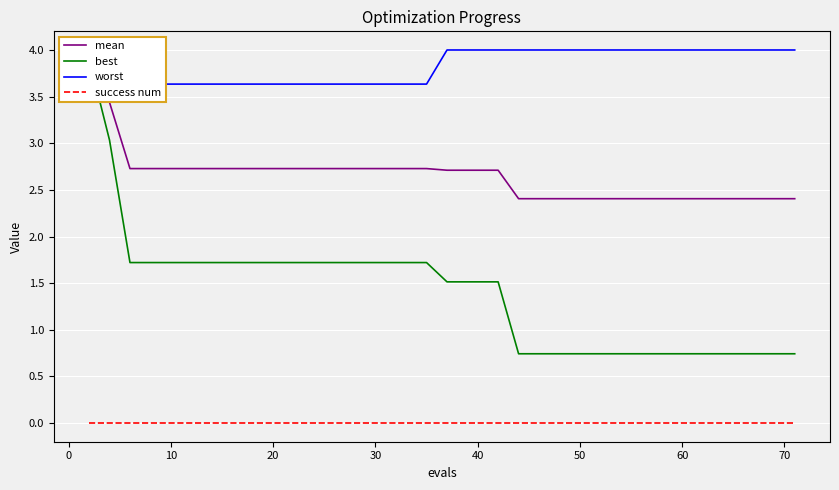

Rank the series by their average value, from highest to lowest.

worst, mean, best, success num